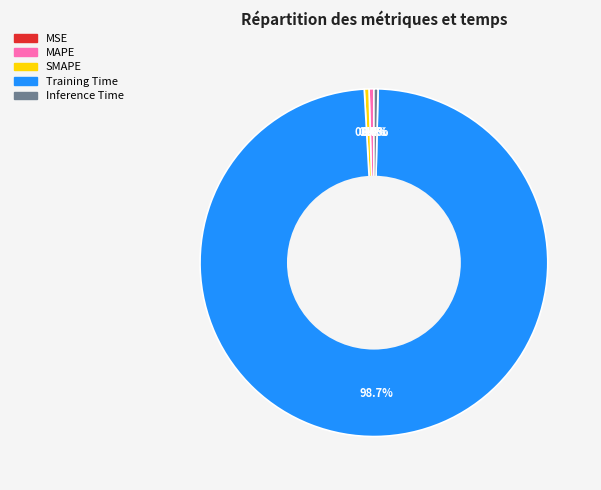

True or false: SMAPE accounts for 0% of the total.

True